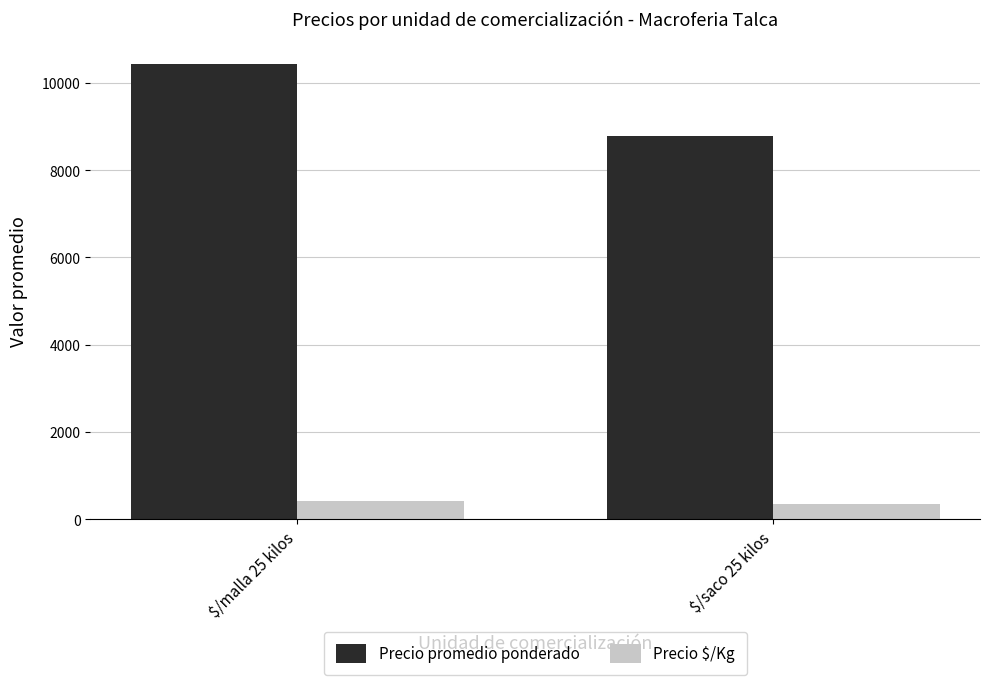

What is the value of the Precio $/Kg bar at the 1st from the left?

417.1